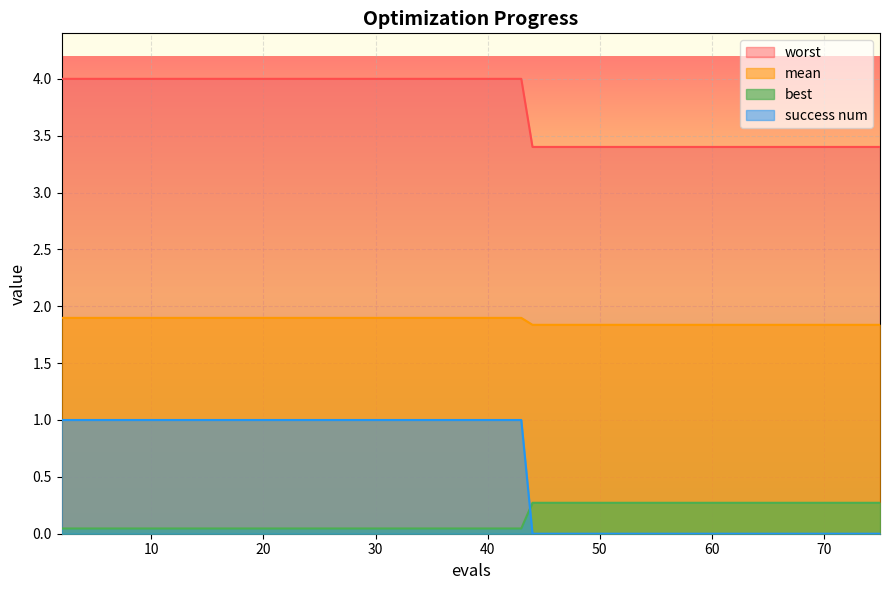

True or false: mean and success num intersect in this chart.

False